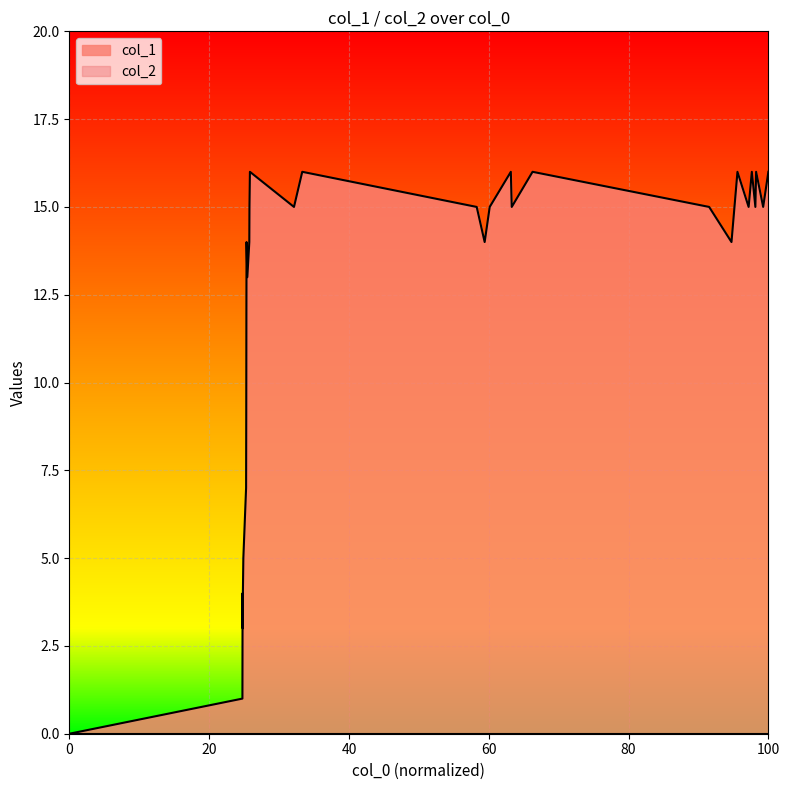

What is the value of the 20th point from the left?

16